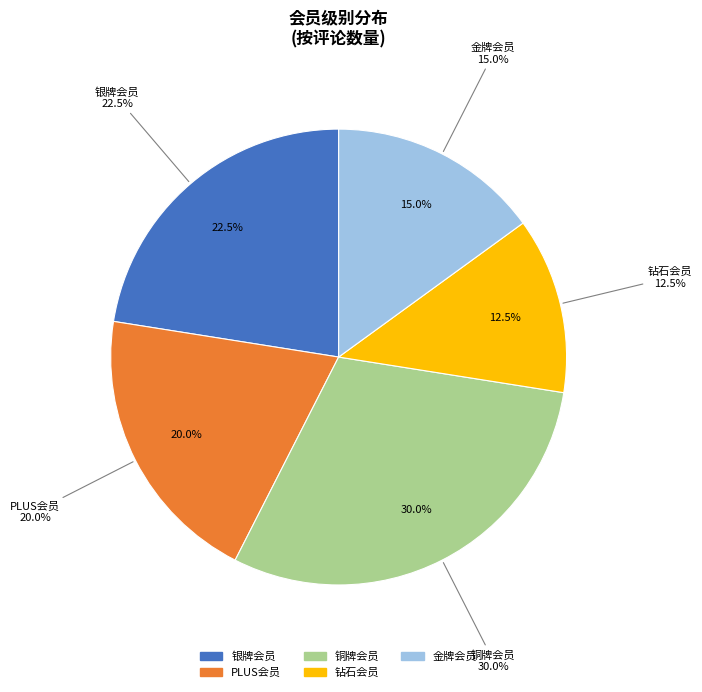

What is the largest slice in the pie chart?

铜牌会员